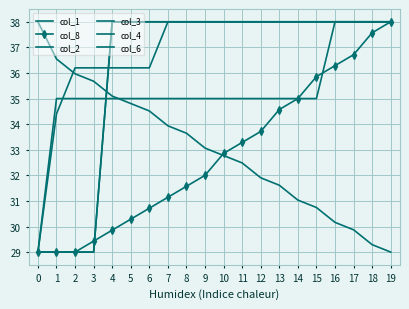

Rank the series by their maximum value, from lowest to highest.

col_1, col_8, col_2, col_3, col_4, col_6